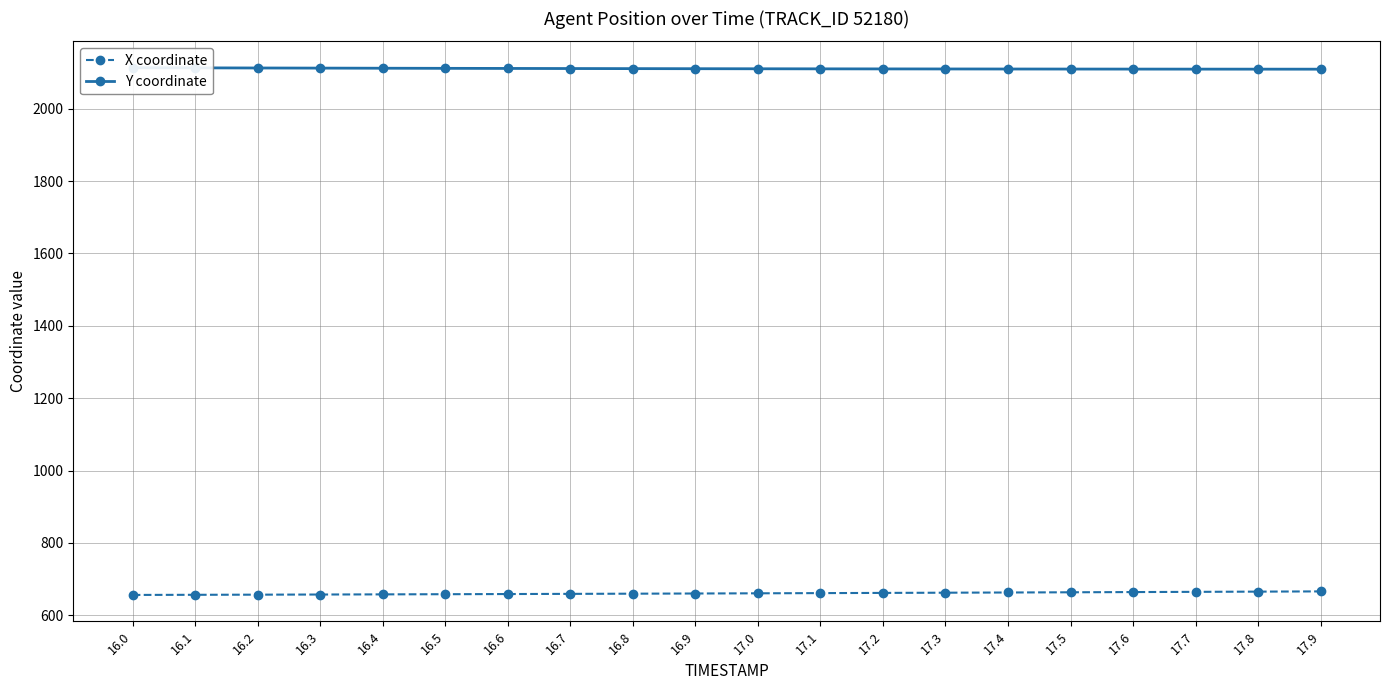

What is the smallest value displayed?

656.0